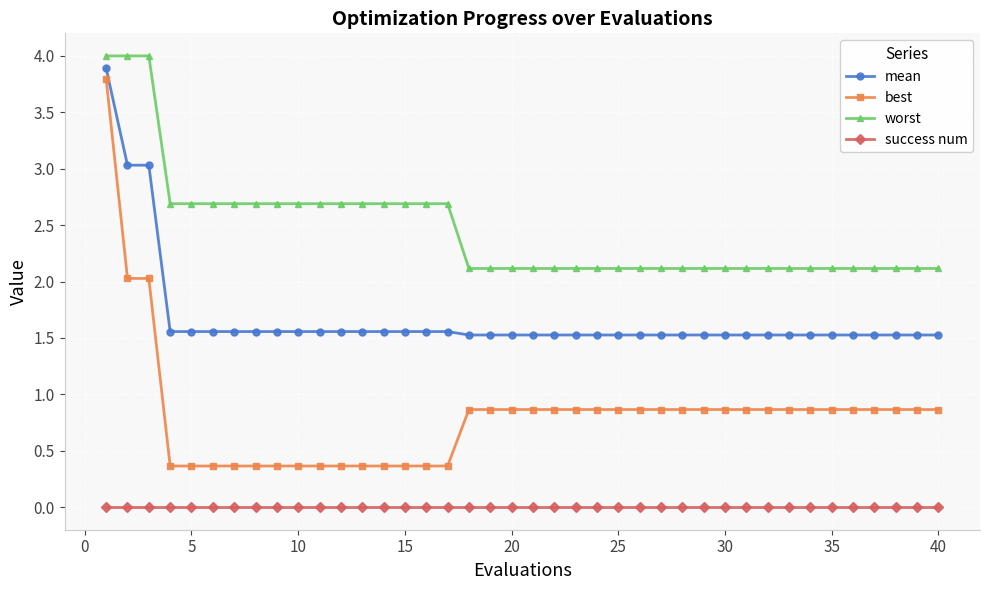

Which series has the largest range (max minus min)?

best